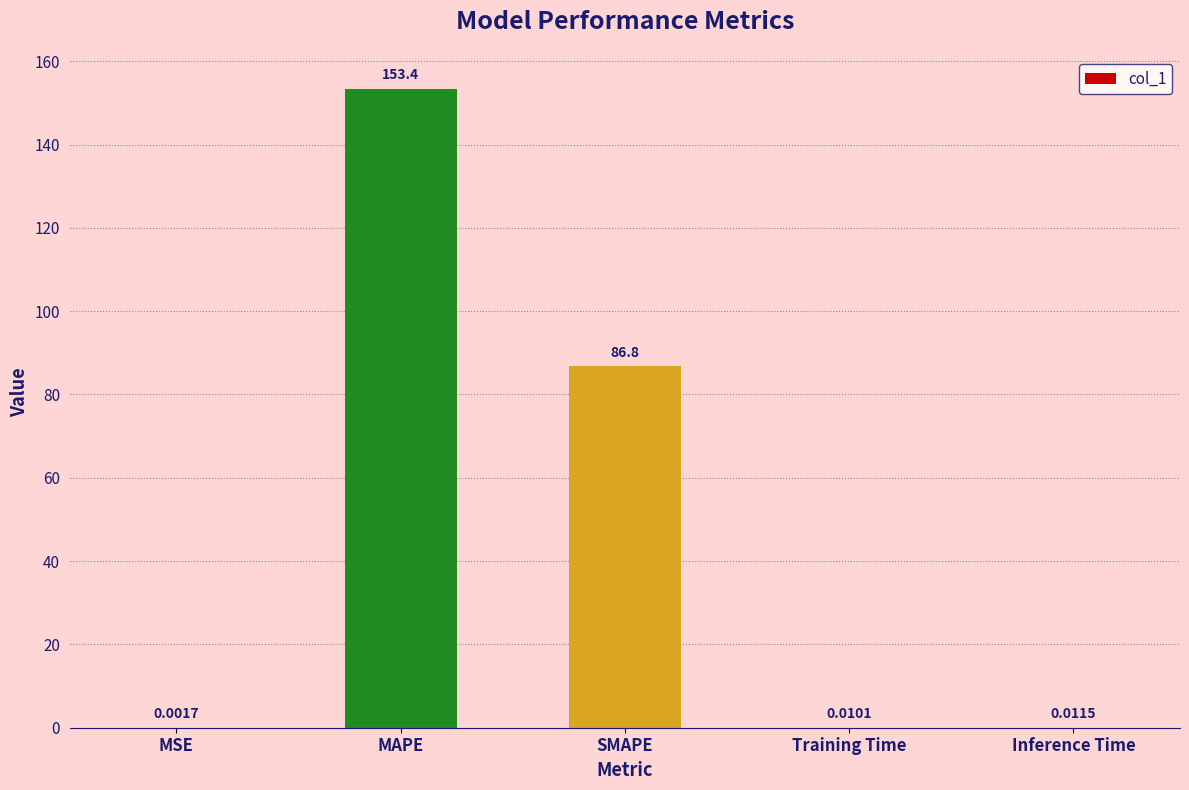

Which category has the highest value across all series?

MAPE